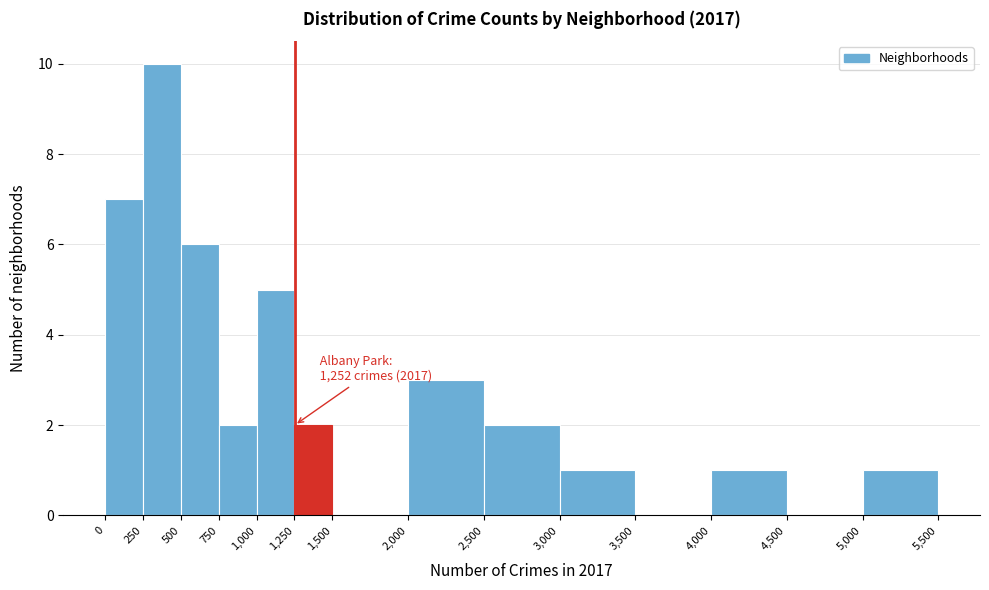

Which range on the x-axis has the tallest bar?

250 to 500